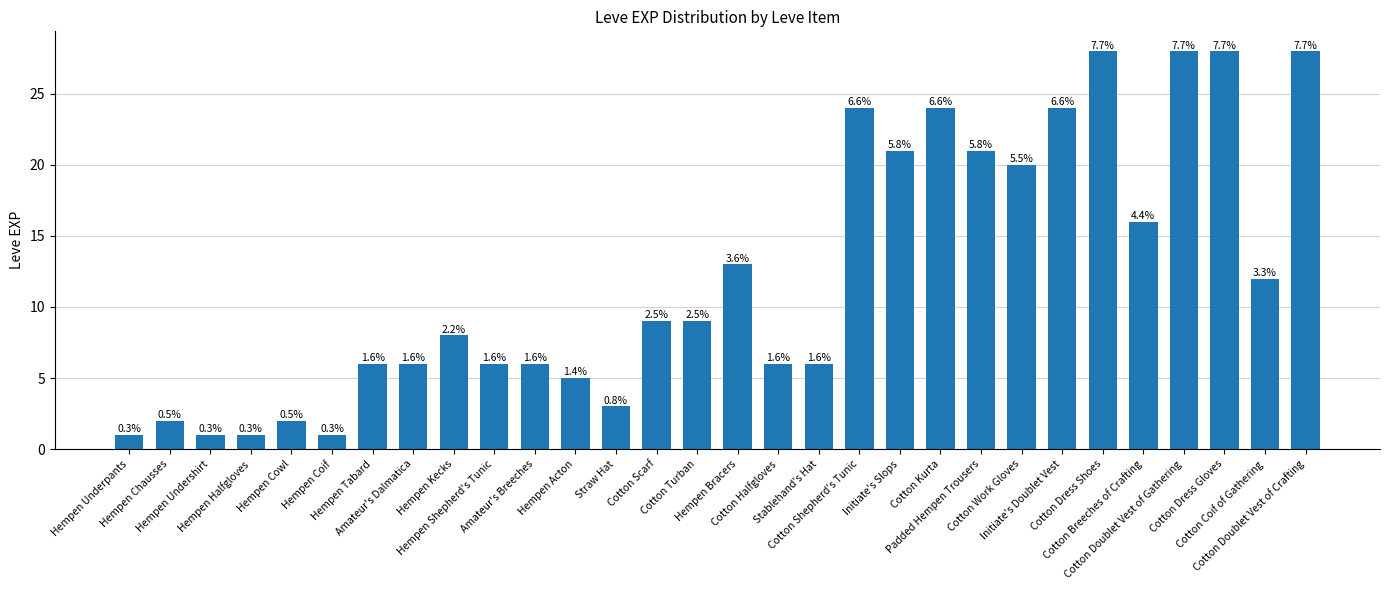

How many bars are there in total?

30